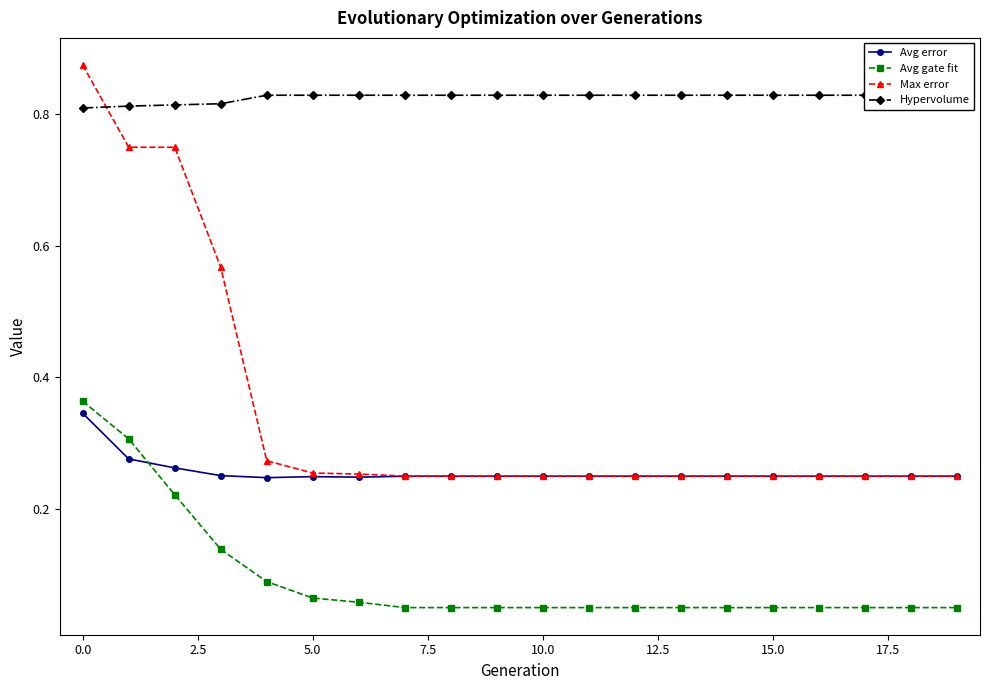

What are all the series names shown in the legend?

Avg error, Avg gate fit, Max error, Hypervolume